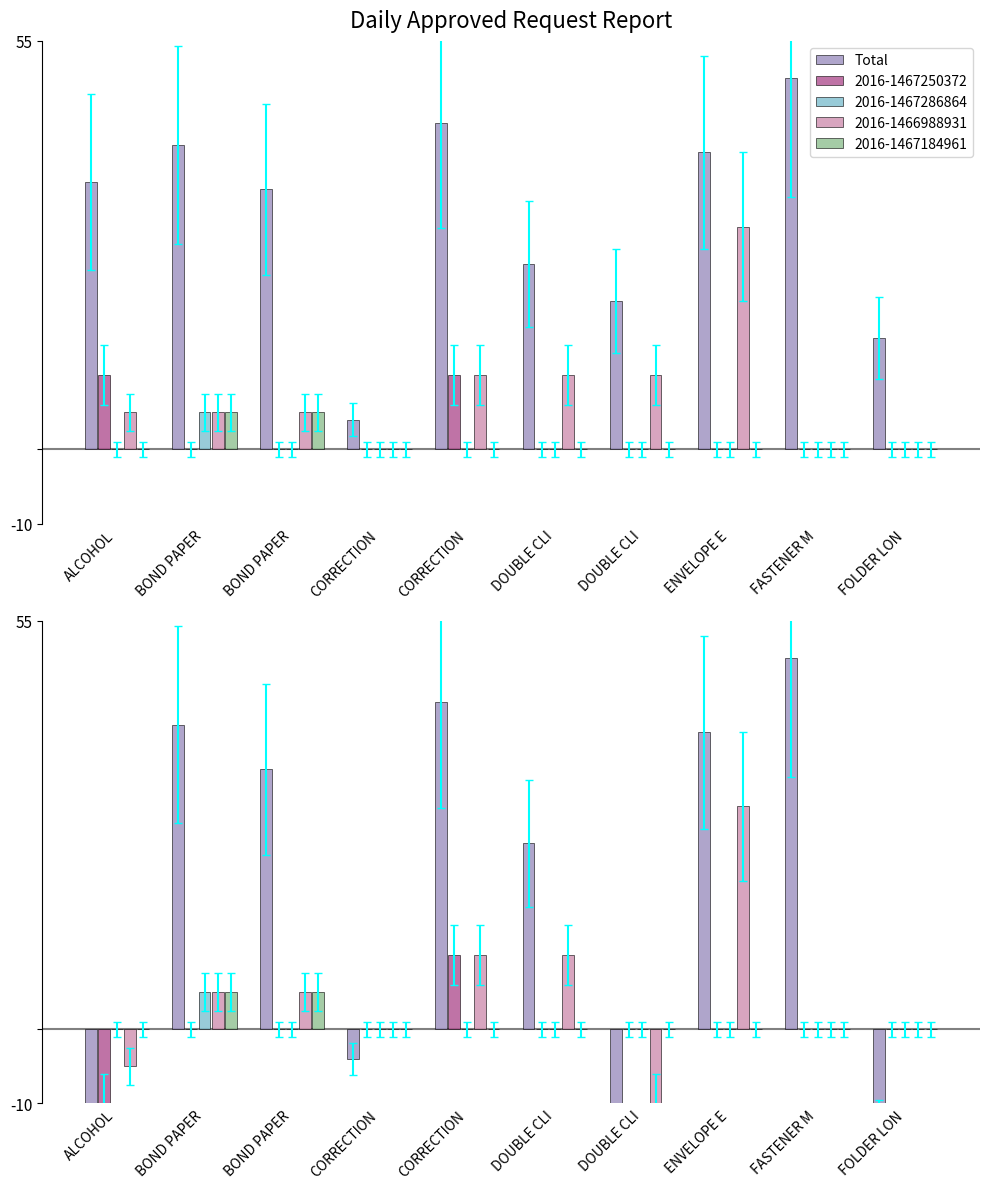

What value does the data have at ENVELOPE E, to the nearest 5?

40